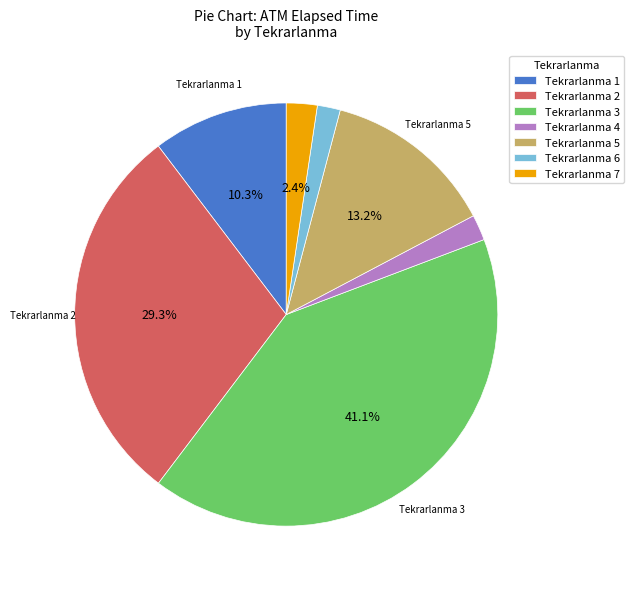

Which category has the biggest portion of the pie?

Tekrarlanma 3